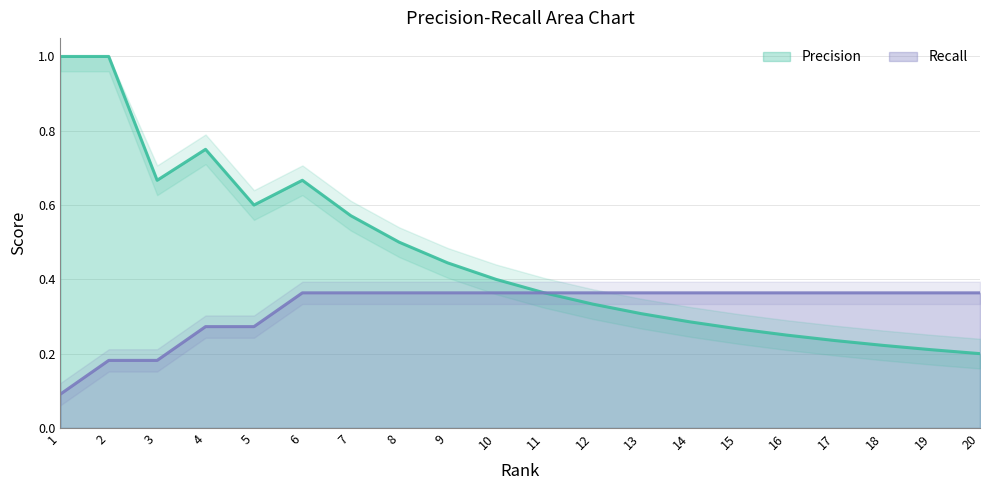

What is the minimum value for Recall?

0.1